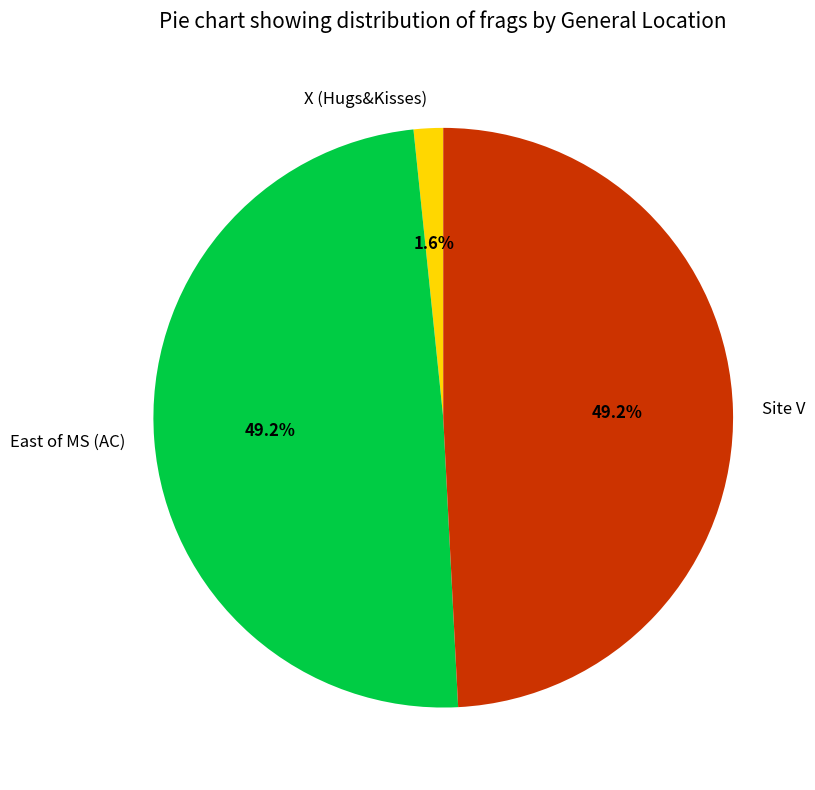

Which category has the smallest portion of the pie?

X (Hugs&Kisses)